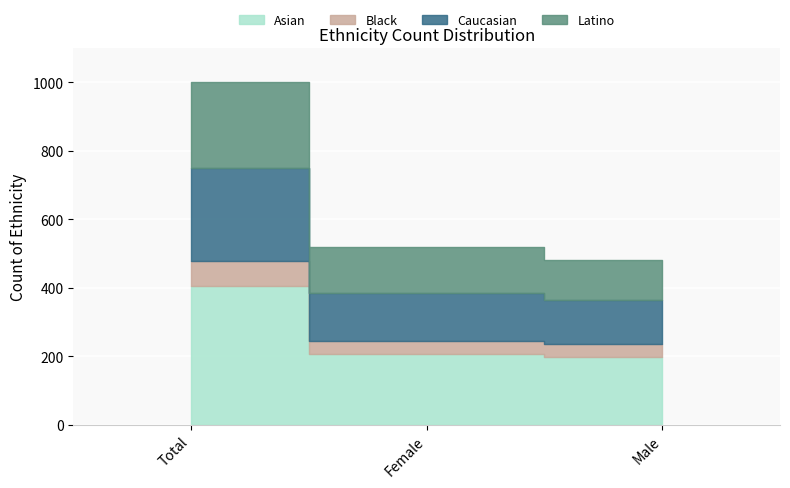

How many lines are shown in the chart?

4